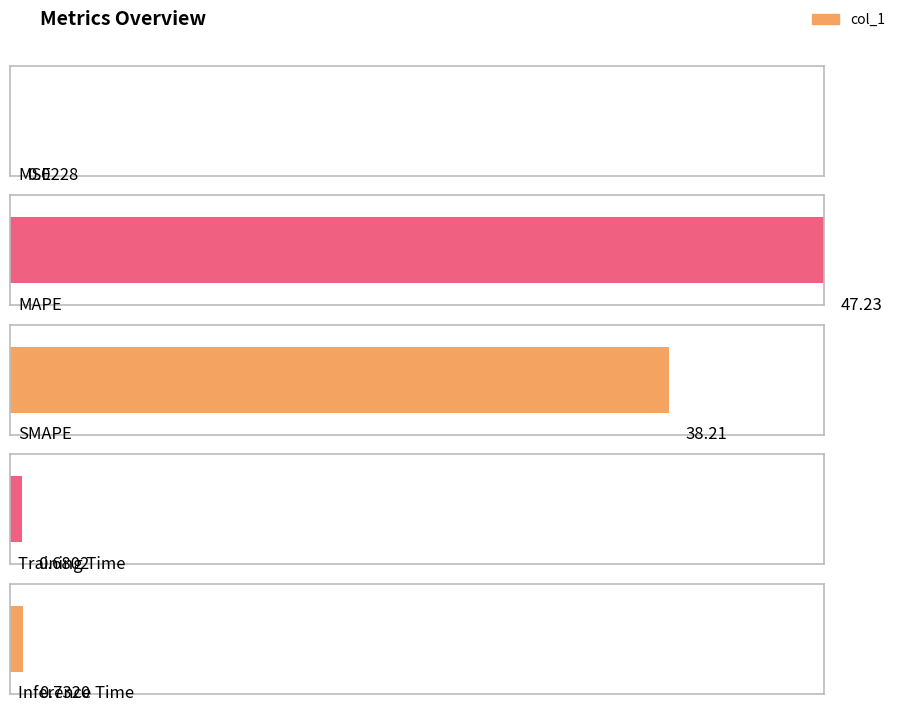

What is the label of the 5th bar from the left?

Inference Time